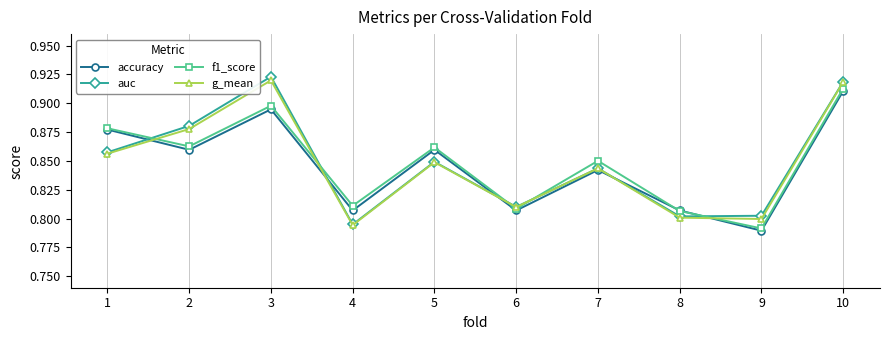

Is the value of g_mean at 5 greater than the value of auc at 9?

Yes